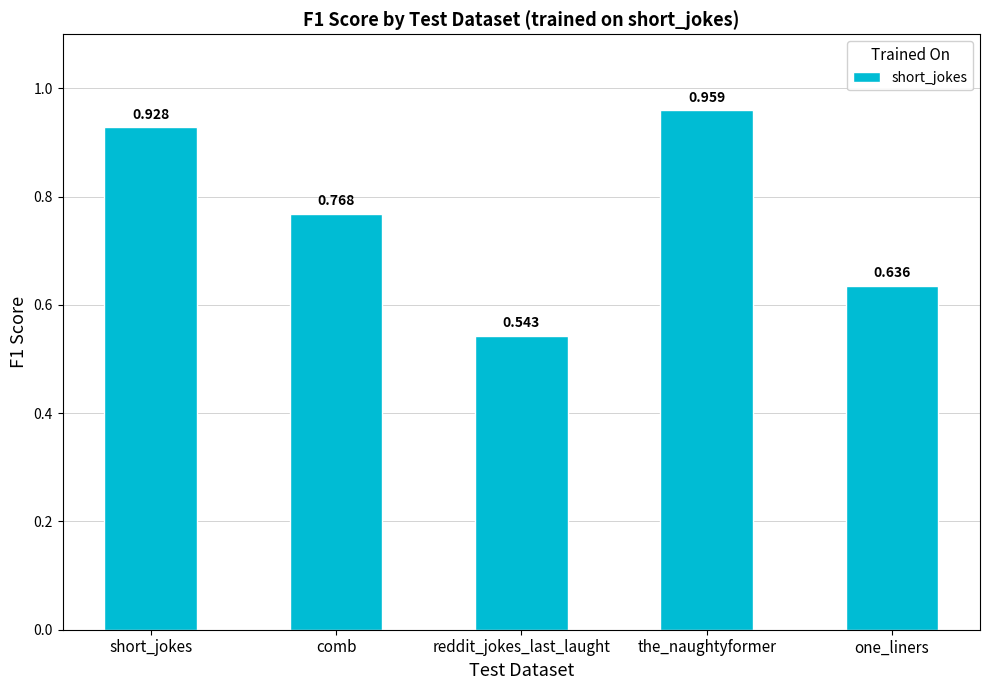

Which category has the lowest value across all series?

reddit_jokes_last_laught